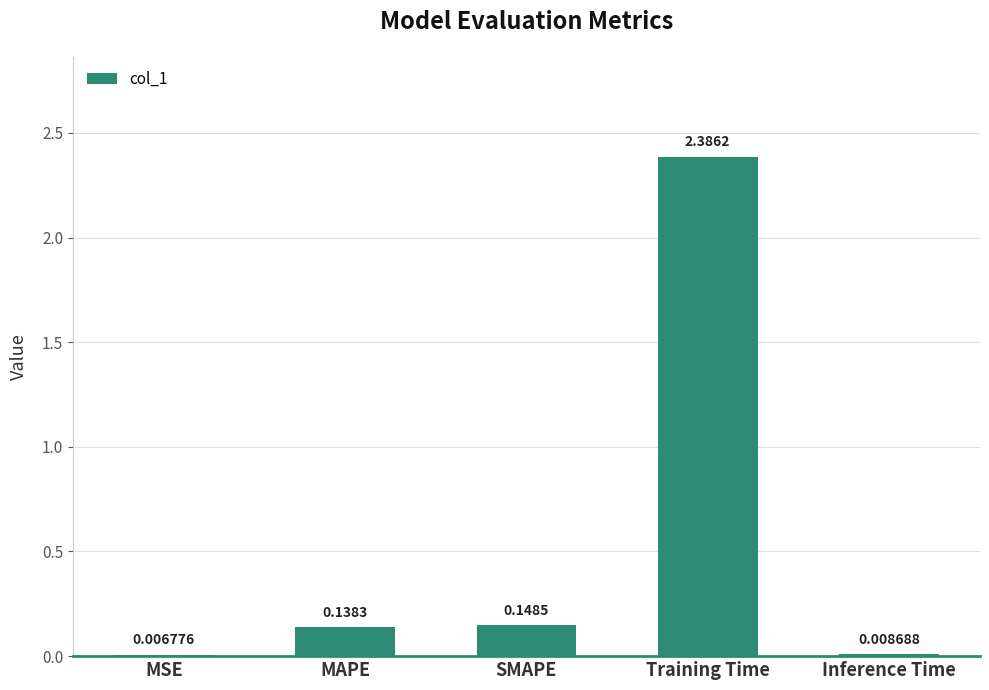

Does the chart contain stacked bars?

No